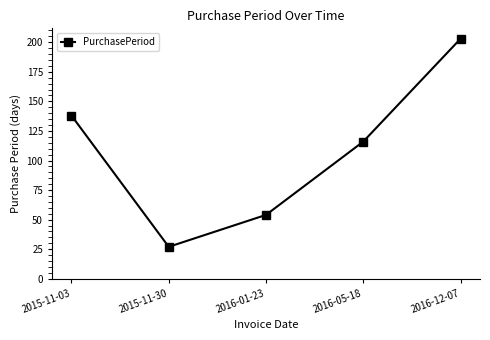

How many interior local valleys (lower than both neighbors) does the data have?

1